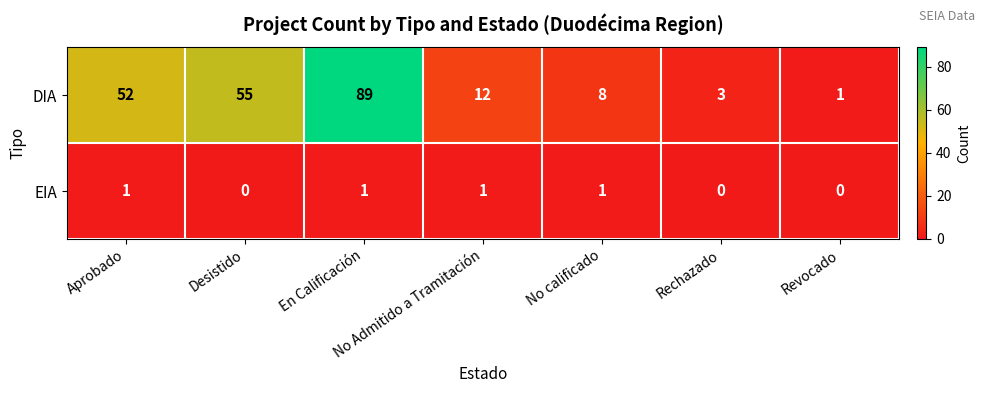

At which label does DIA reach its peak?

En Calificación